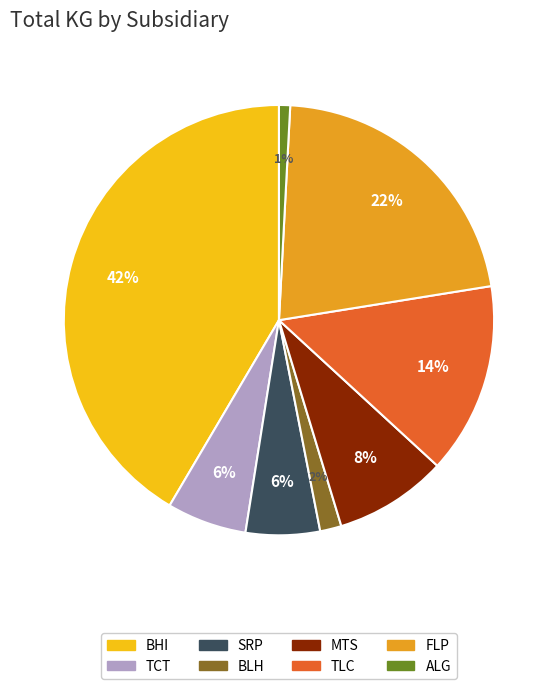

To the nearest percent, what is the average slice percentage?

12%